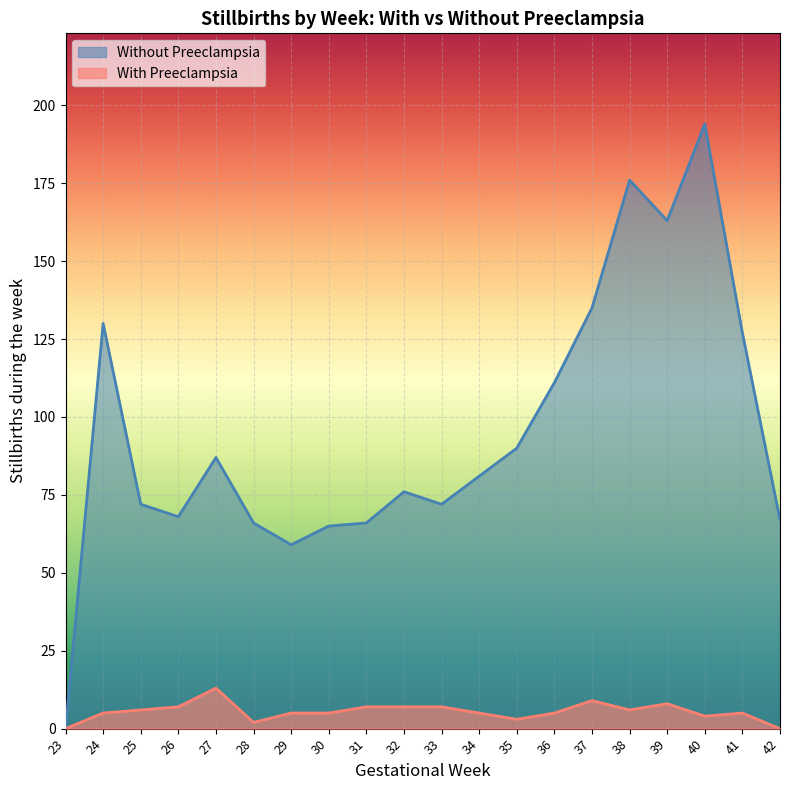

What is the value of the Without Preeclampsia point at the 2nd from the left?

130